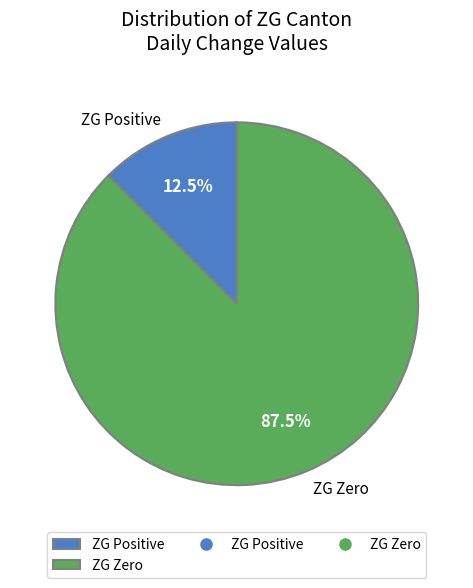

To the nearest percent, what is the difference between the largest and smallest slice percentages?

75%